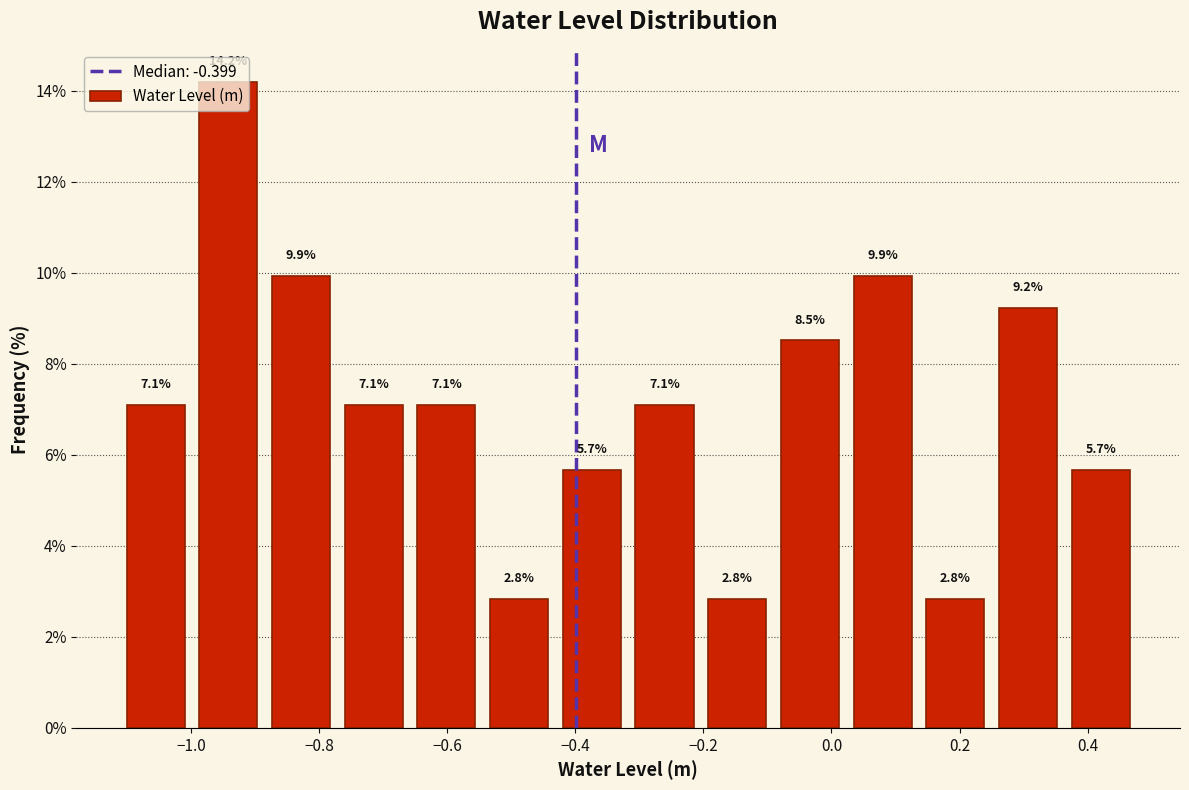

Which range on the x-axis has the tallest bar?

-1.00 to -0.88